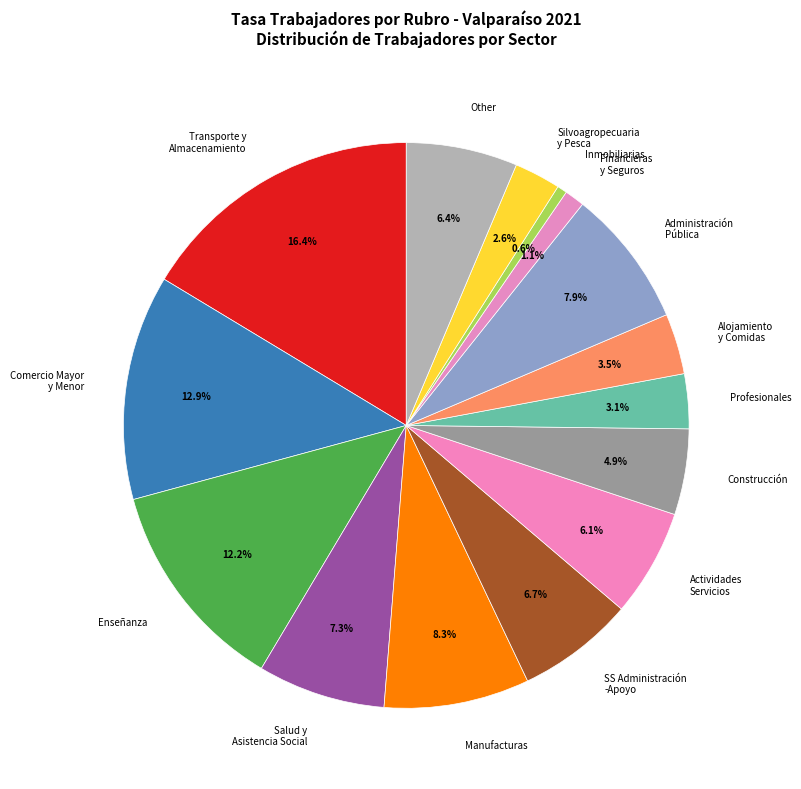

To the nearest percent, what is the average slice percentage?

7%